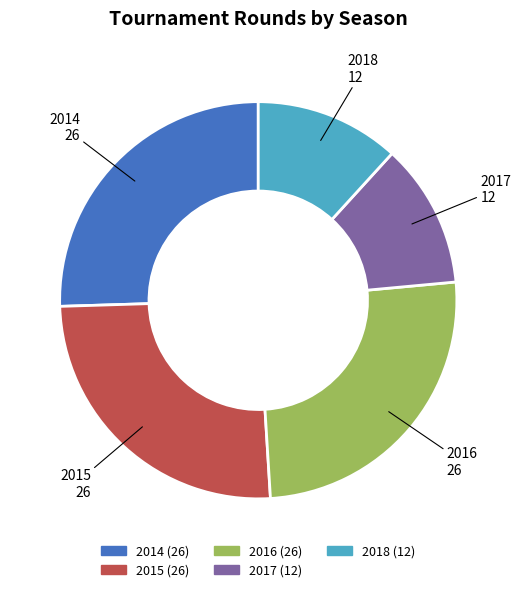

Combined, do 2017 and 2014 account for over 50%?

No